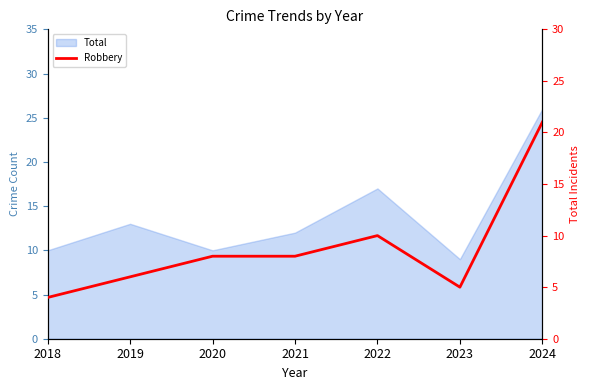

Does the chart display data point markers on the line(s)?

No